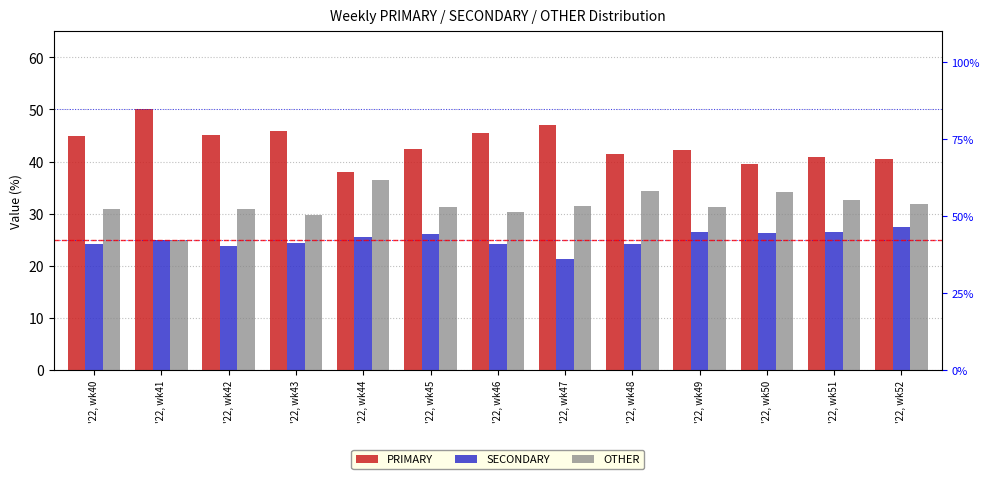

What is the difference between the SECONDARY values at '22, wk49 and '22, wk43?

2.0